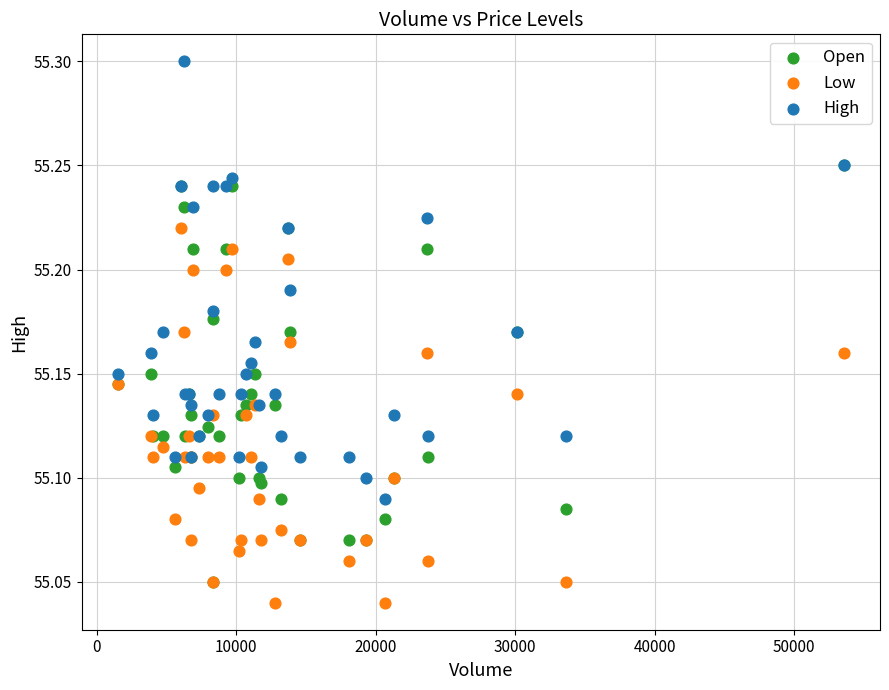

Which series contains the highest Y value?

High